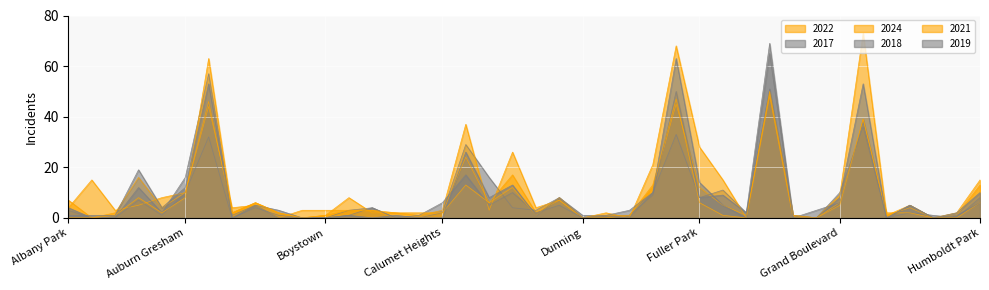

What is the spread (max minus min) of values at Avondale?

2